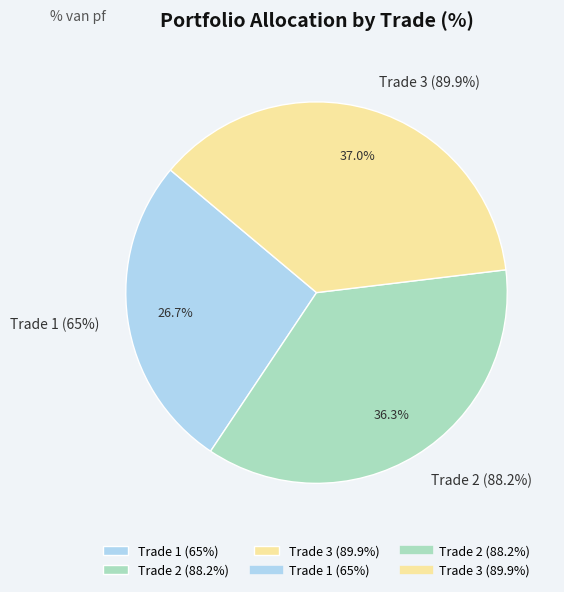

What is the ratio of the value at Trade 2 (88.2%) to the value at Trade 1 (65%)?

1.4